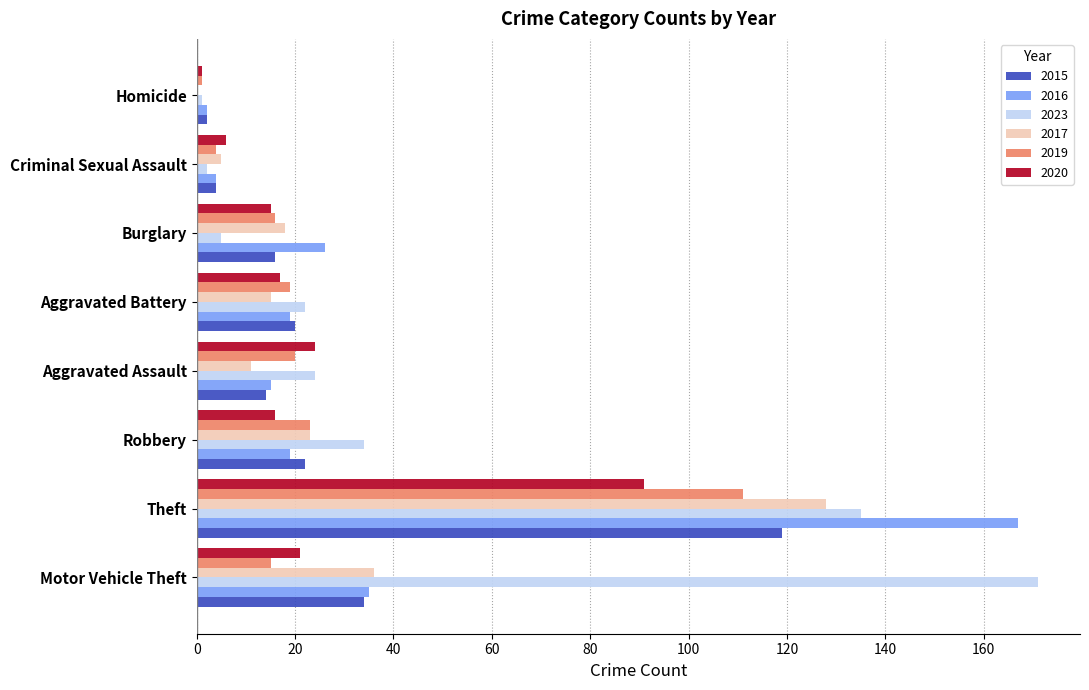

At which label does 2016 reach its peak?

Theft